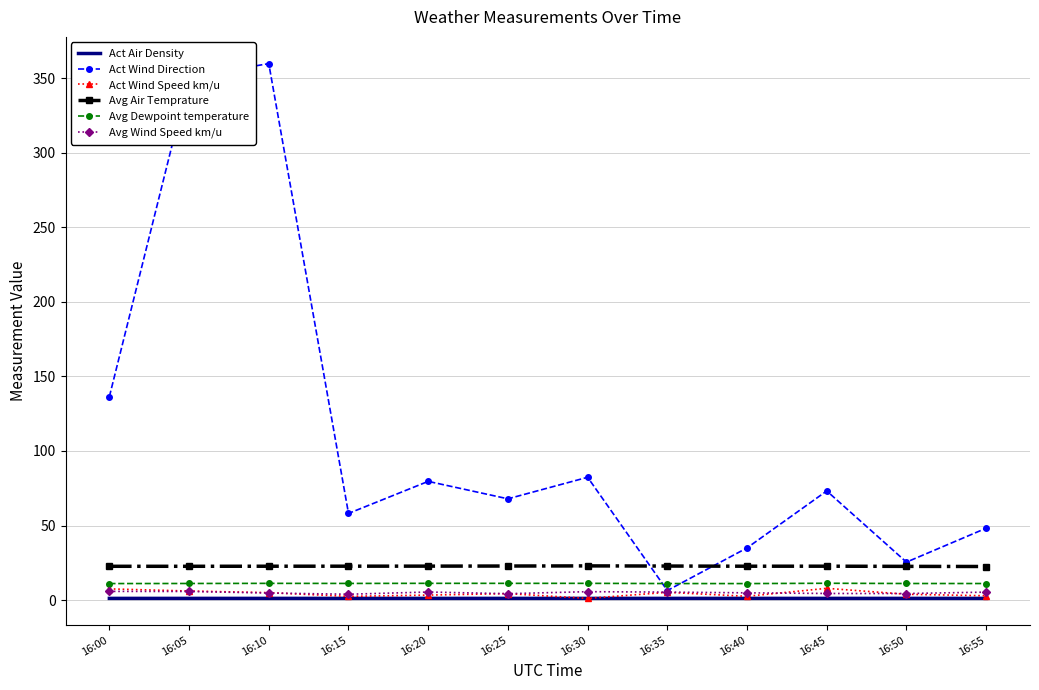

What is the maximum value for Avg Air Temprature?

23.0